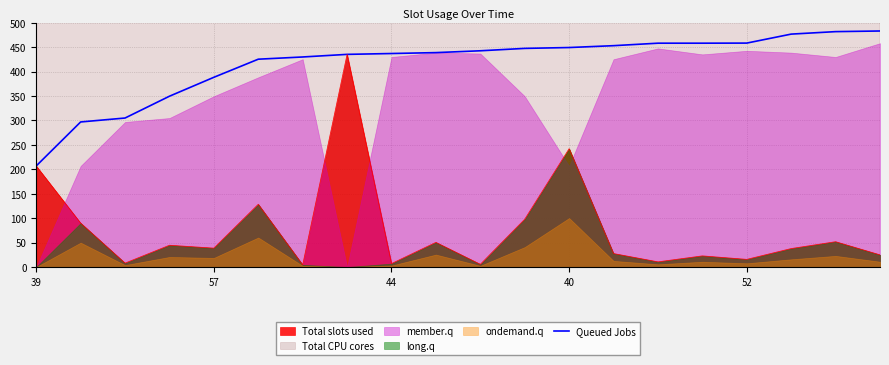

What is the maximum value for Total slots used?

435.3